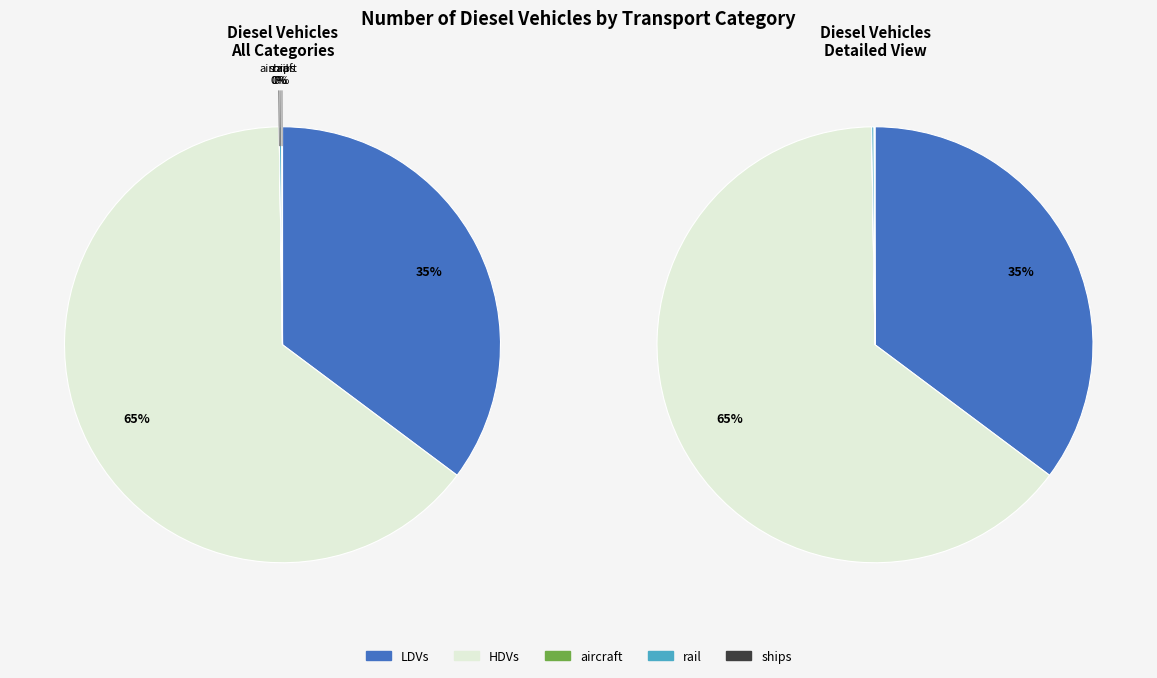

What is the change in value from LDVs to aircraft?

-5220029.8